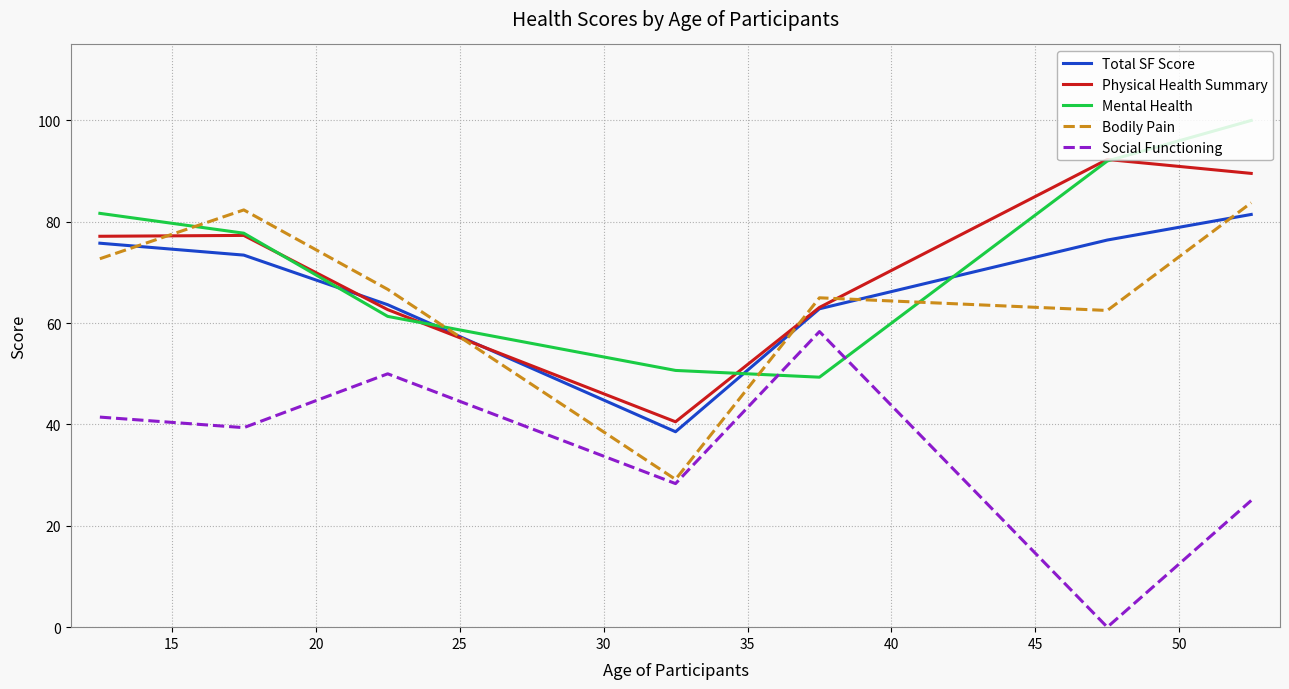

How many values in Social Functioning are above zero?

6